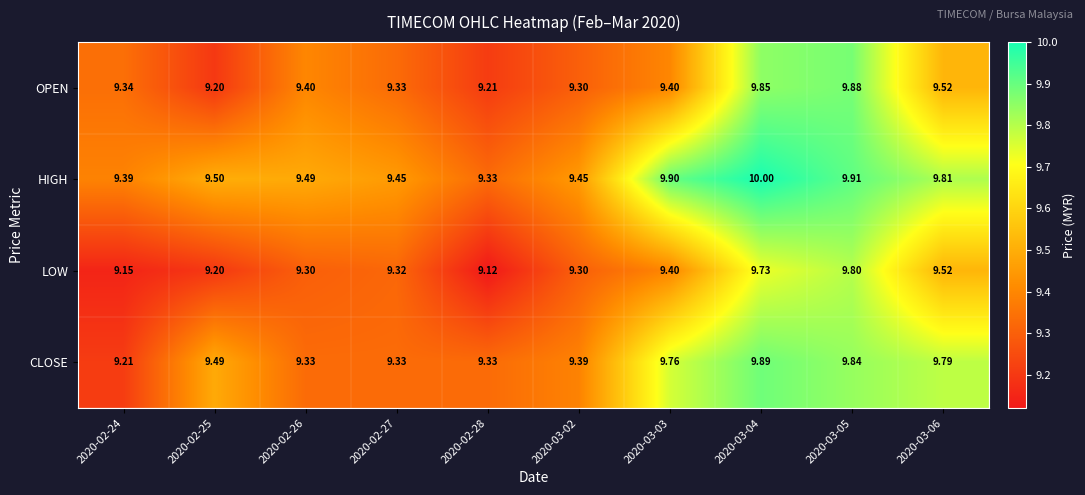

Is the value of OPEN at 2020-03-03 greater than the value of CLOSE at 2020-03-06?

No